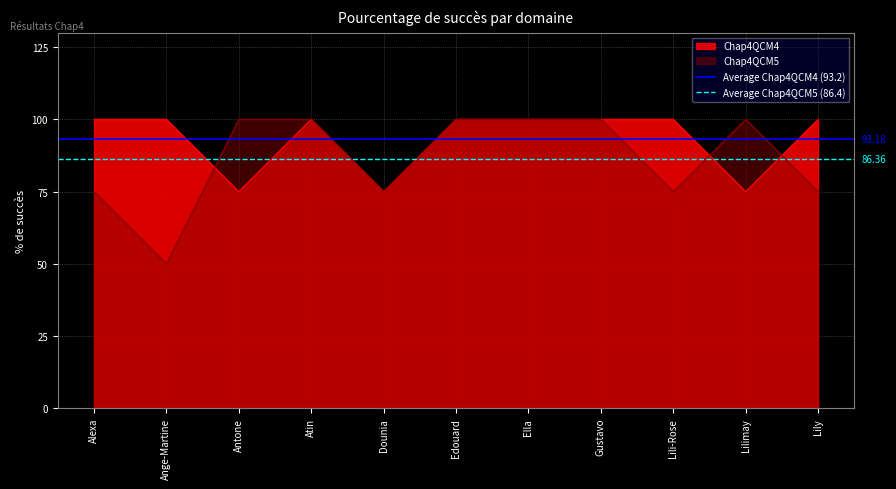

What is the label of the 1st point from the left?

Alexa